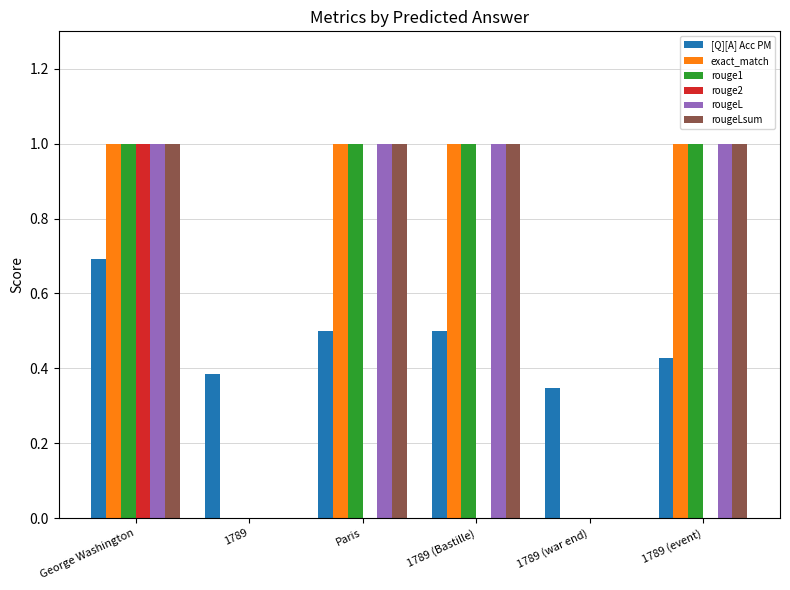

What is the sum of all rouge2 values?

1.0